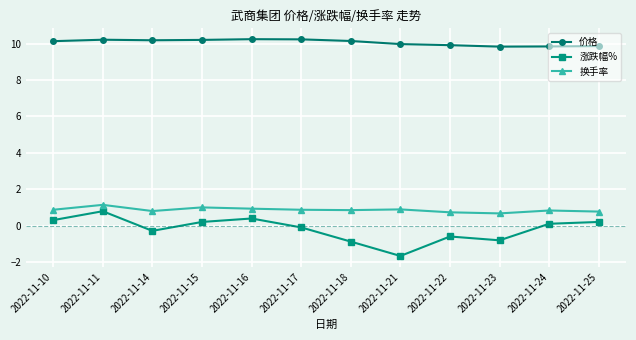

True or false: 换手率 has more than 2 points higher than both neighbors.

True